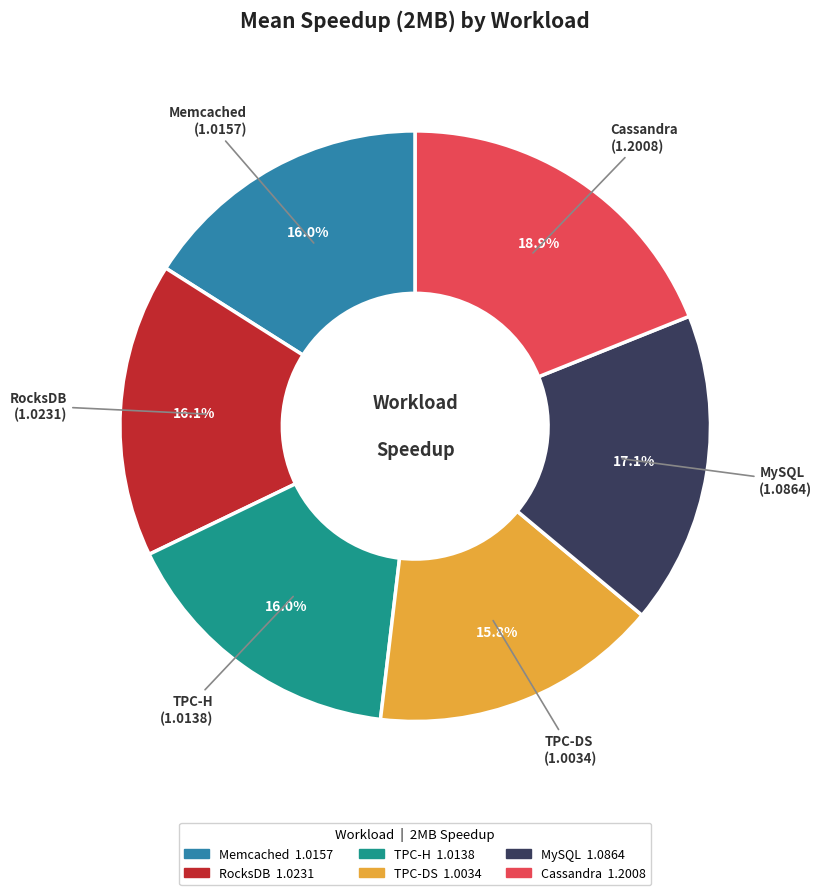

The MySQL slice represents 17% of the pie. True or false?

True